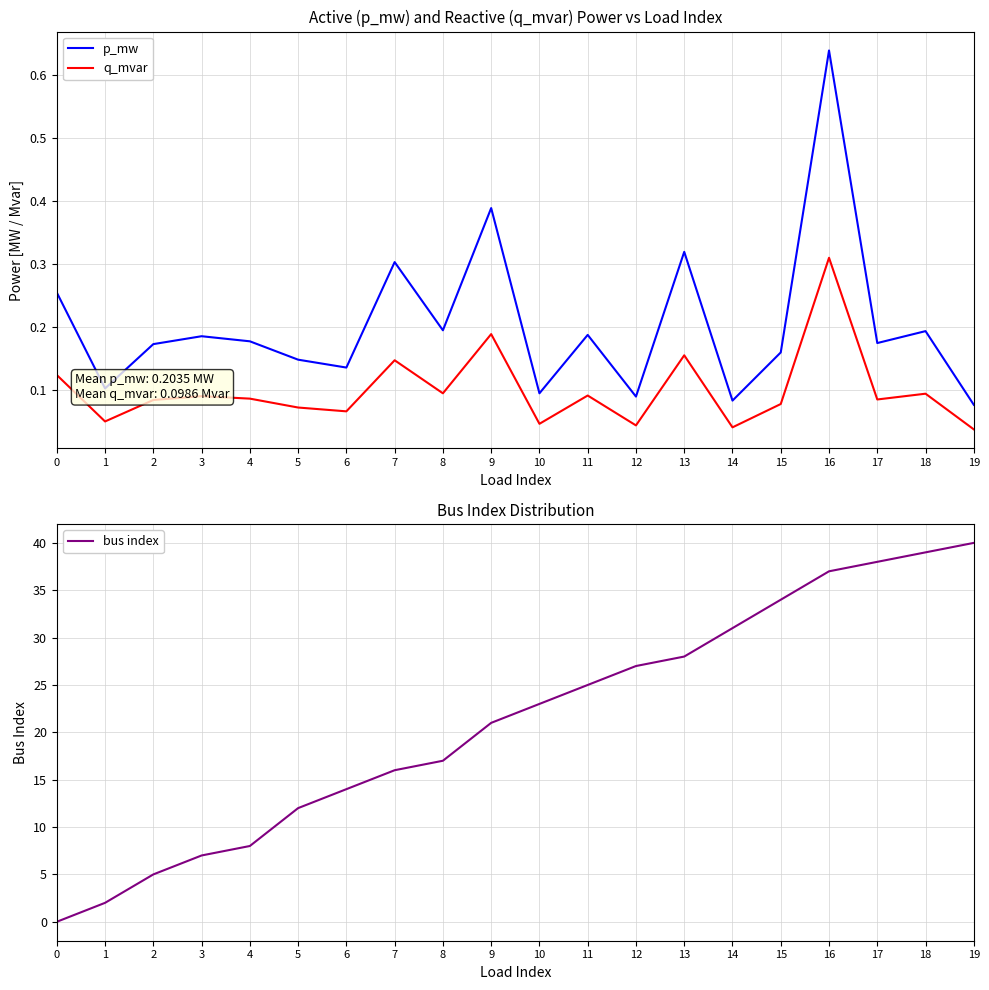

List the series in order of their peak value, highest first.

bus index, p_mw, q_mvar